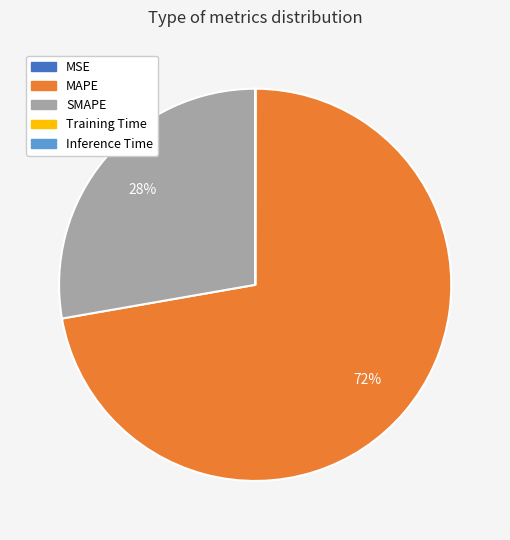

Is it true that MAPE is 72% of the pie?

True